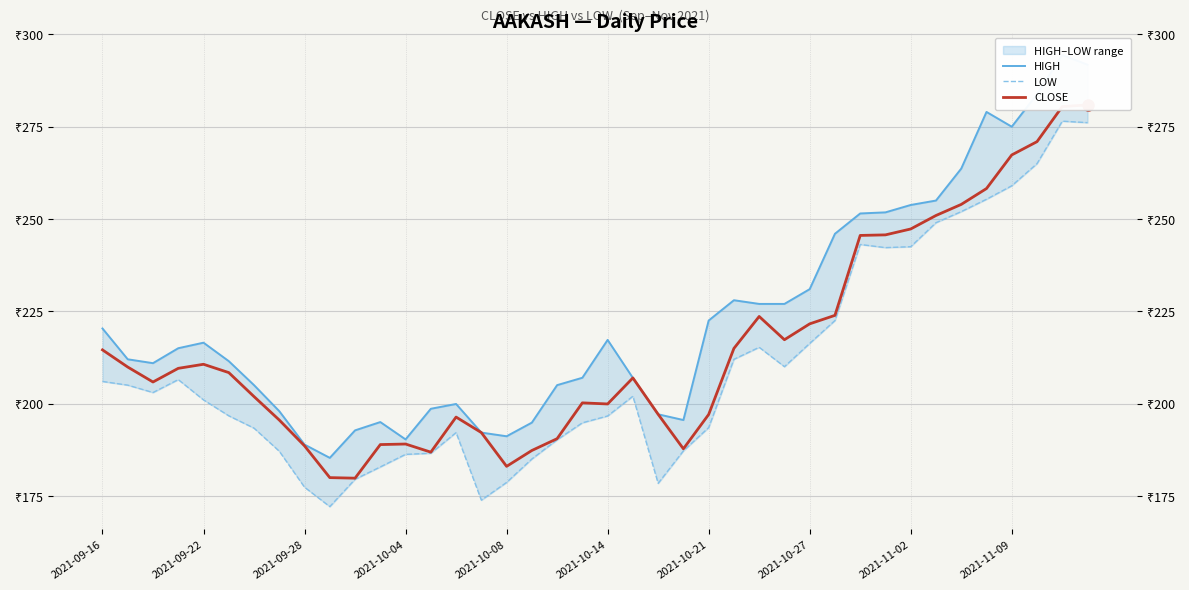

What is the difference between the highest and lowest values at 14?

7.8